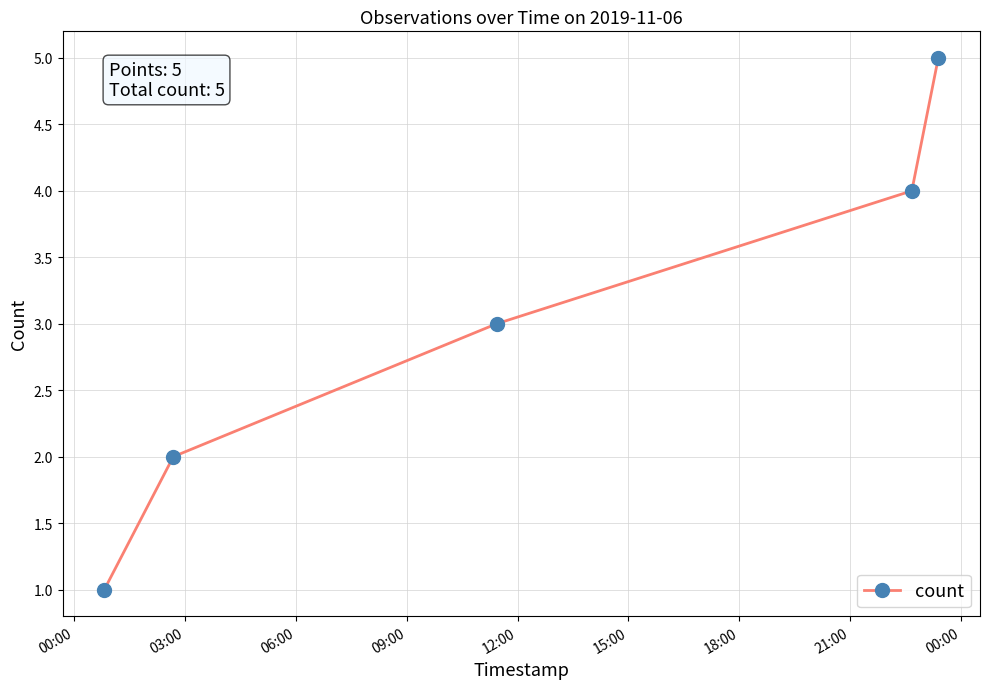

What is the difference between the second highest and minimum values?

3